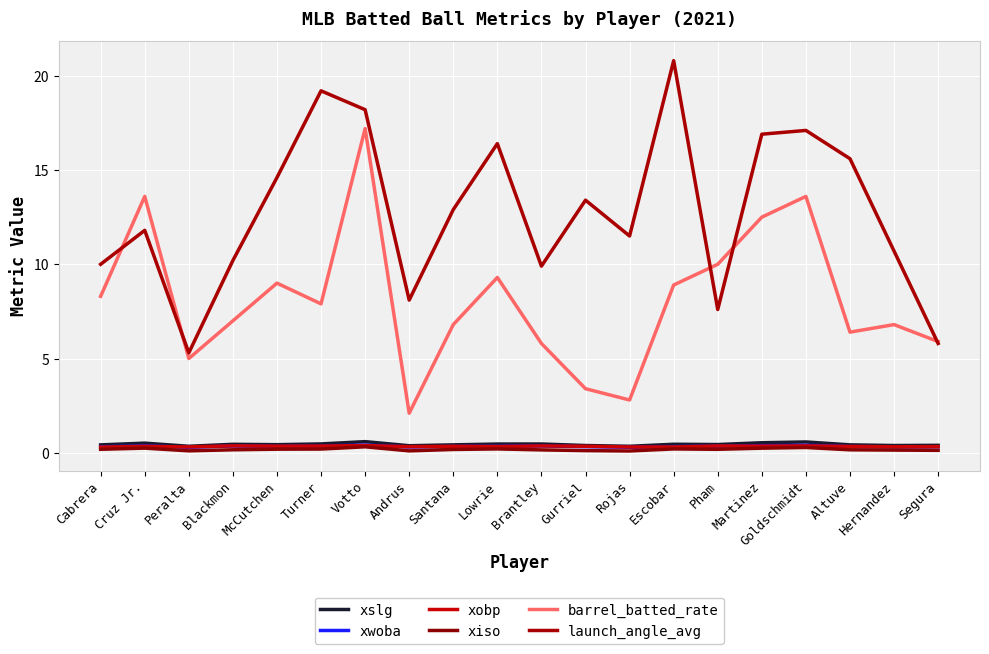

What is the label of the 19th point from the right?

Cruz Jr.